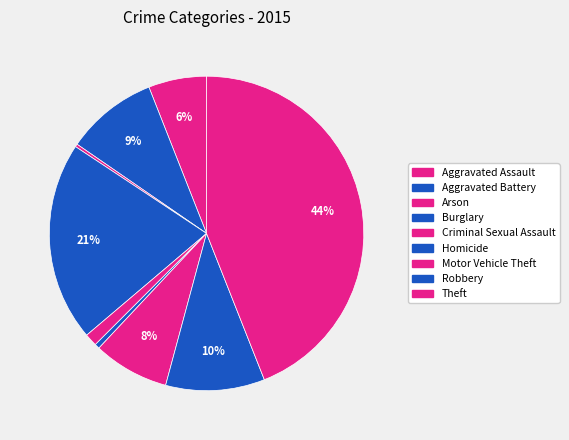

What is the change in value from Burglary to Robbery?

-287